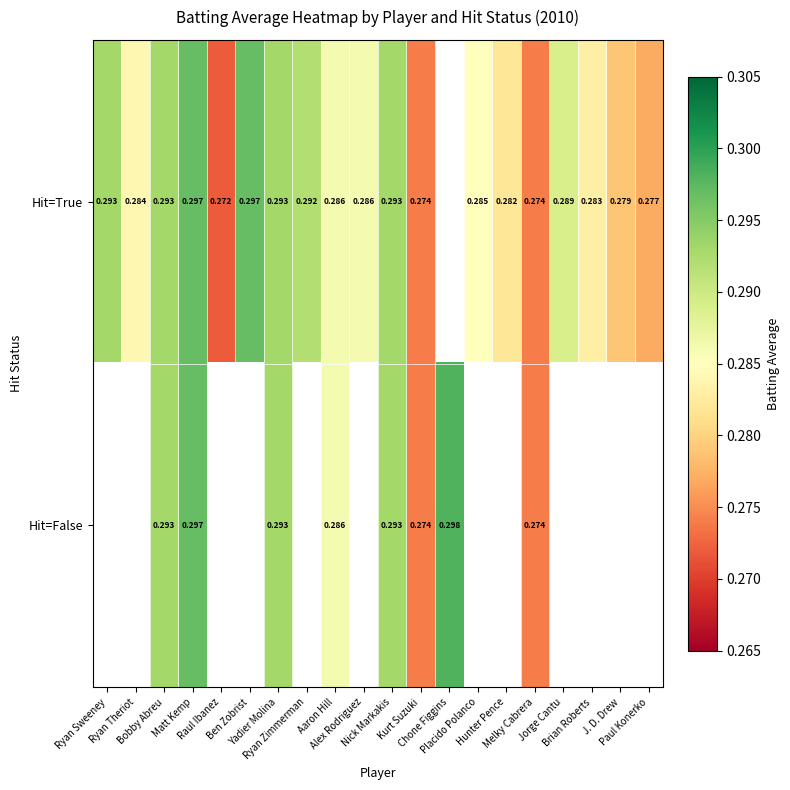

Count the number of data series in this chart.

2